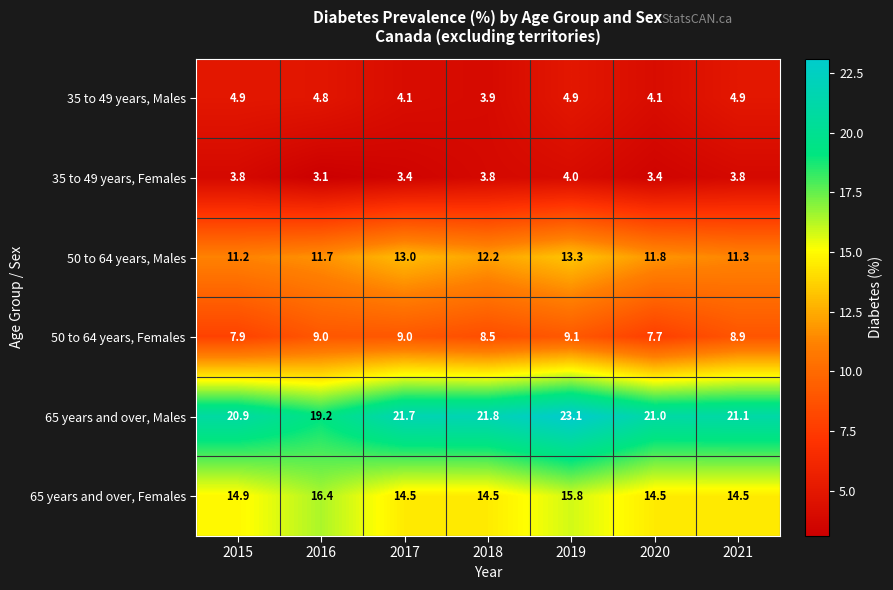

What is the difference between the 35 to 49 years, Males values at 2021 and 2017?

0.8